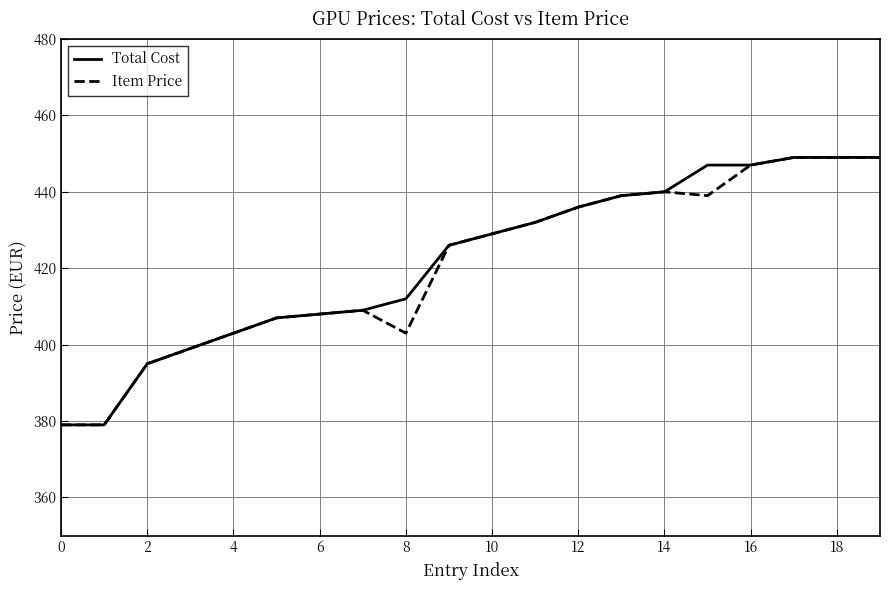

What is the average value of the Item Price series?

421